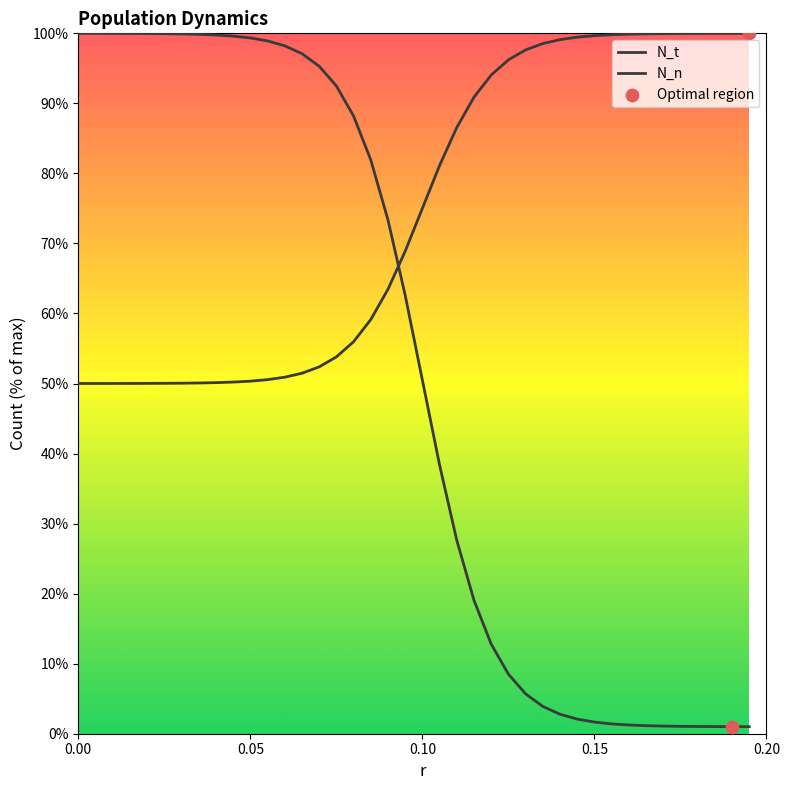

Is the value of N_n at 0.09 greater than the value of N_t at 0.19?

Yes